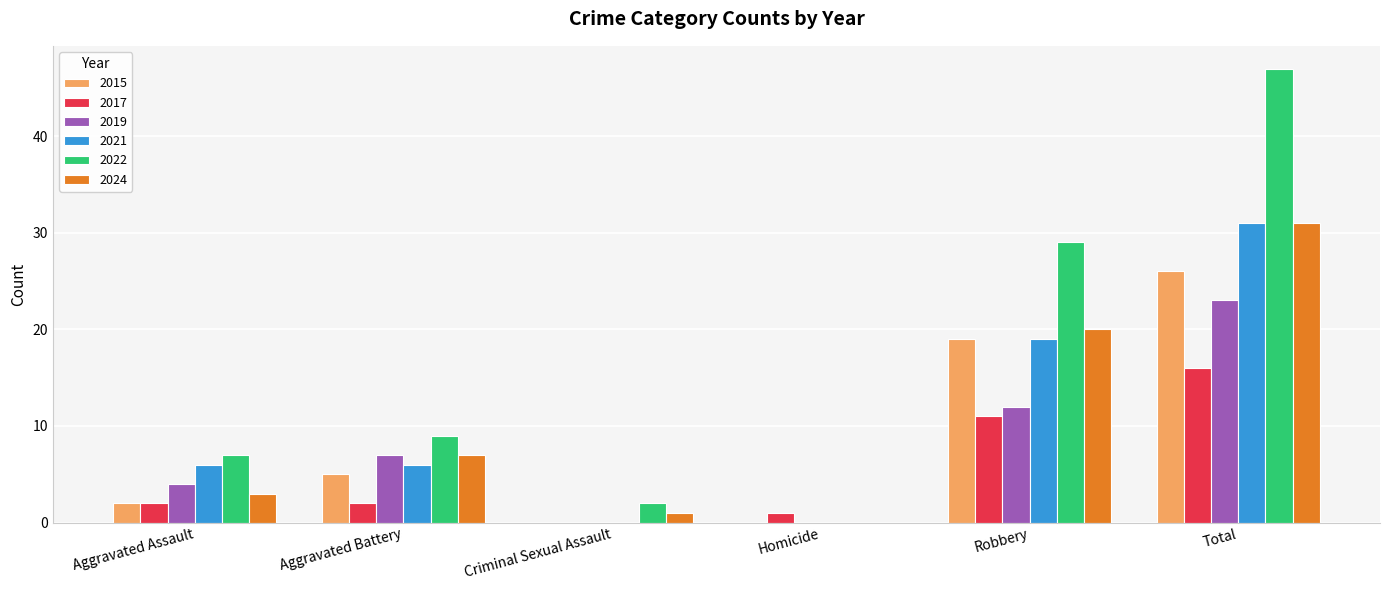

Between Criminal Sexual Assault and Total, which series saw the biggest shift?

2022